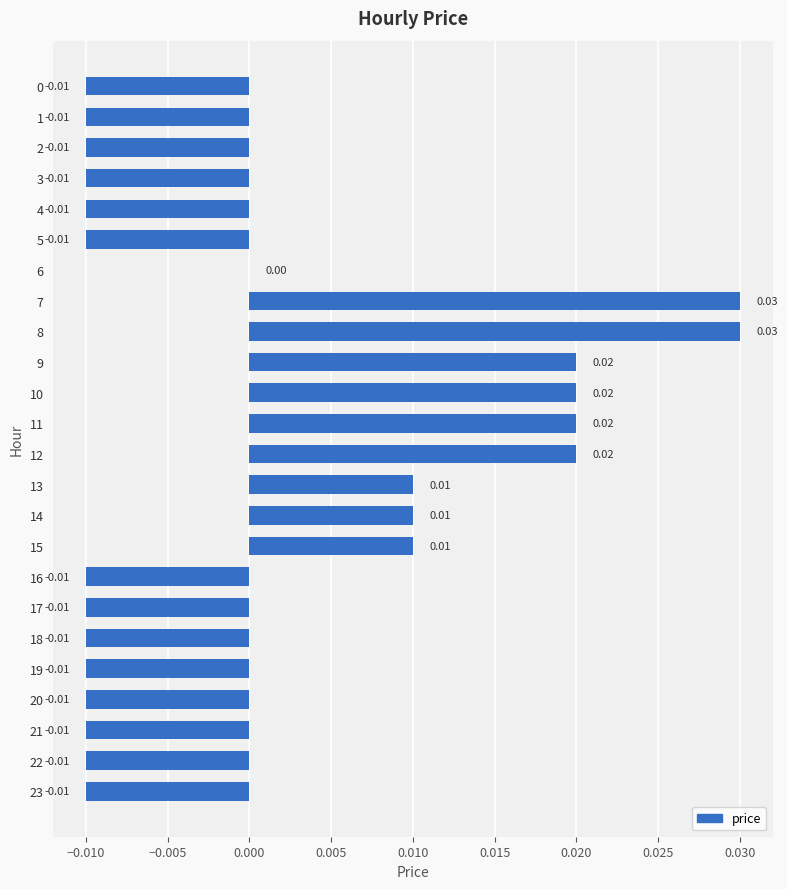

Which has a higher value, 11 or 22?

11